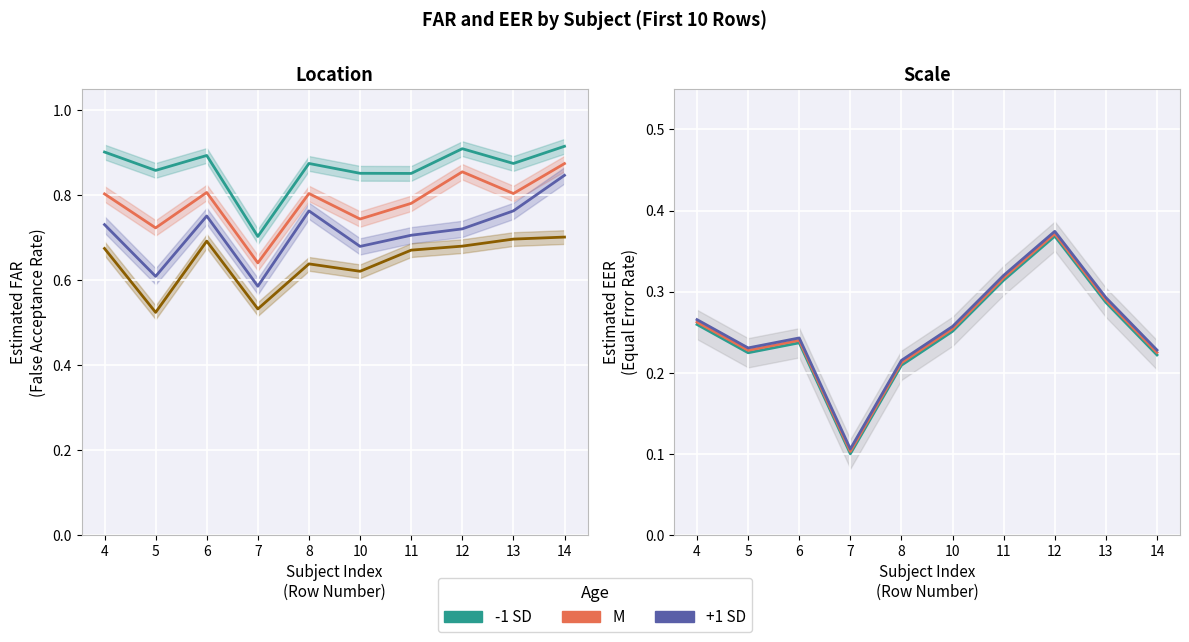

Between 11 and 14, which series saw the biggest shift?

-1 SD